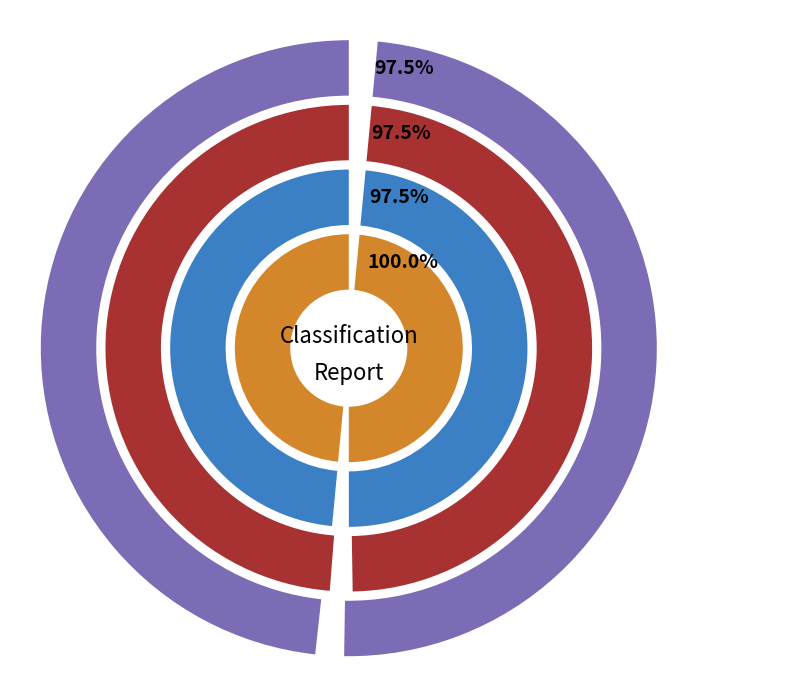

Is recall the majority of the pie?

Yes